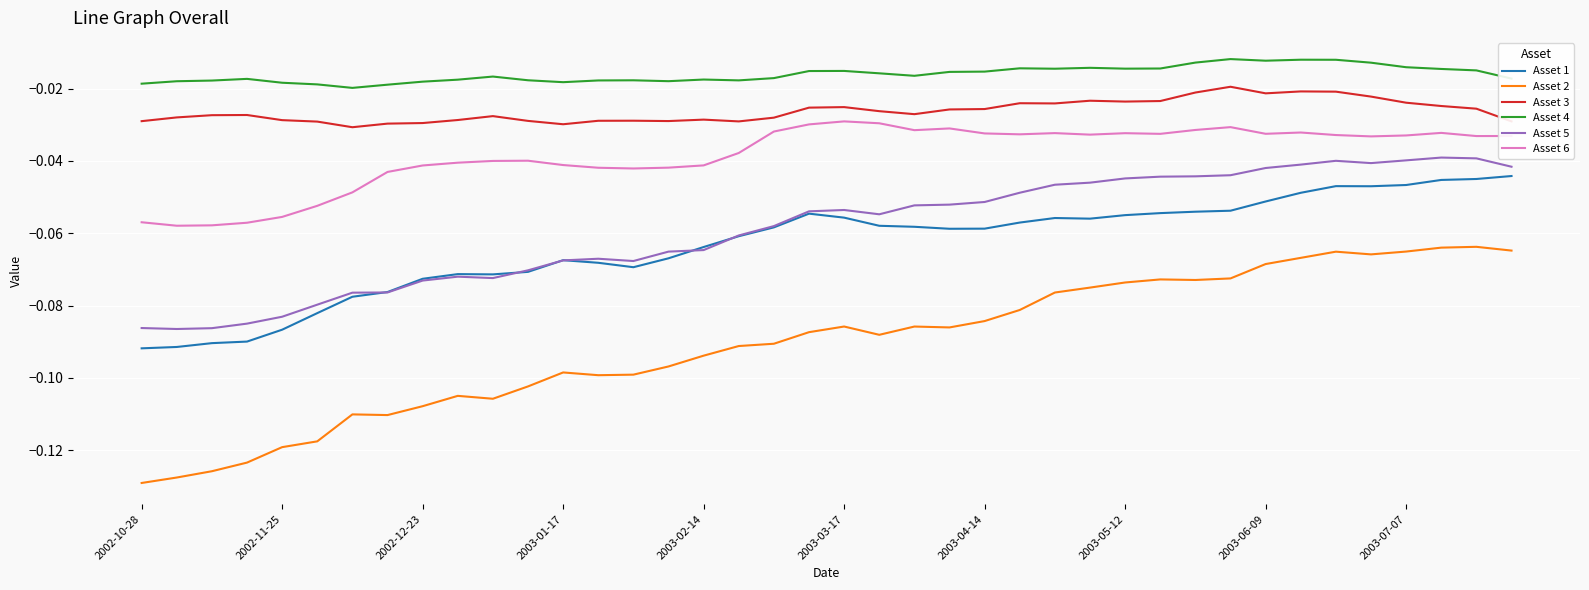

True or false: Asset 1 and Asset 2 cross at least once.

False